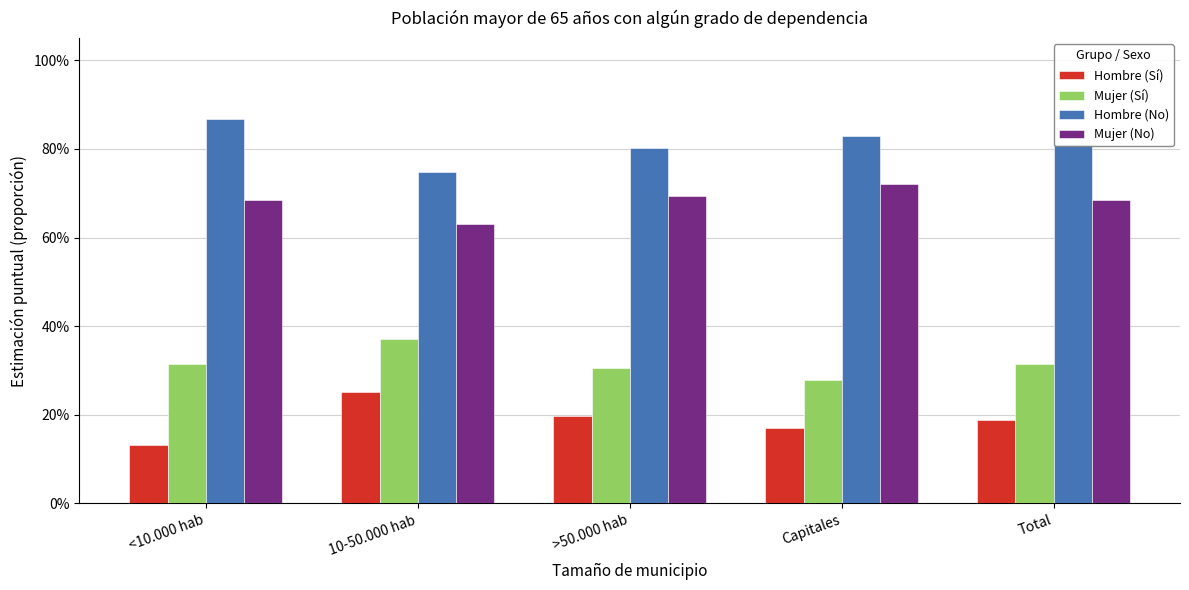

List the series in order of their peak value, highest first.

Hombre (No), Mujer (No), Mujer (Sí), Hombre (Sí)